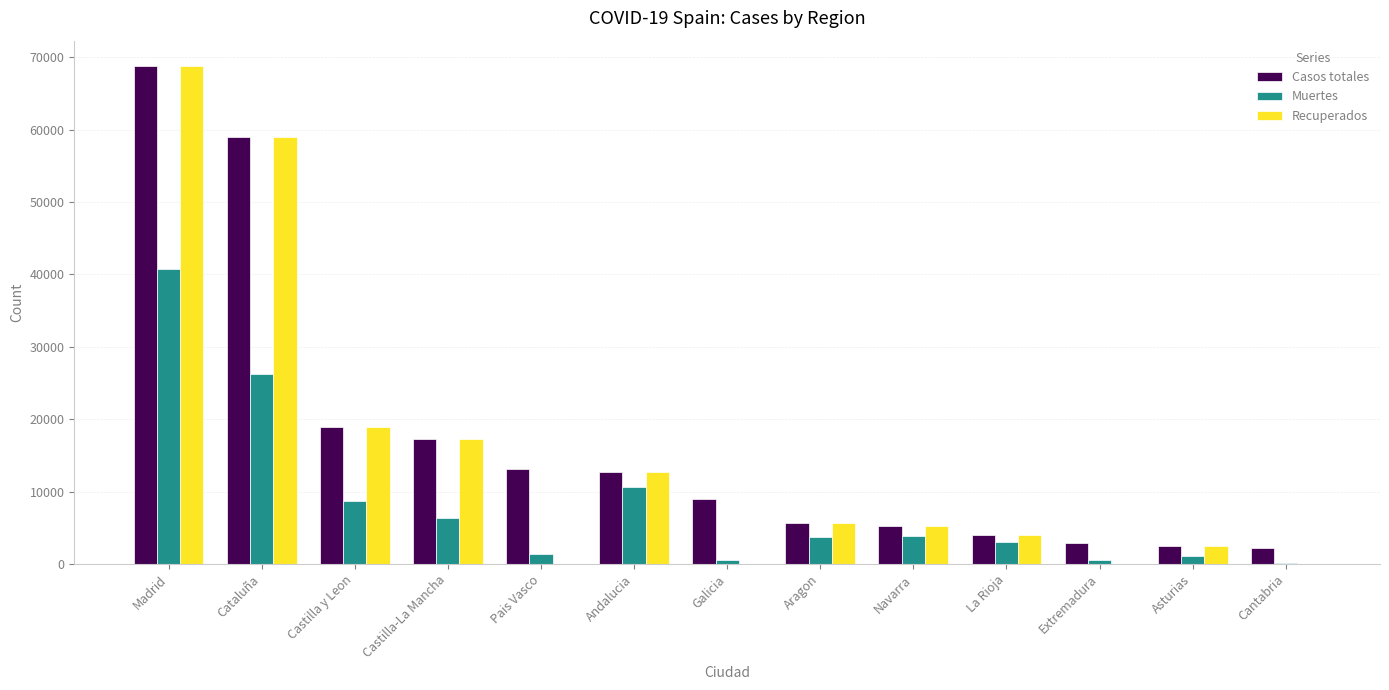

What are all the series names shown in the legend?

Casos totales, Muertes, Recuperados